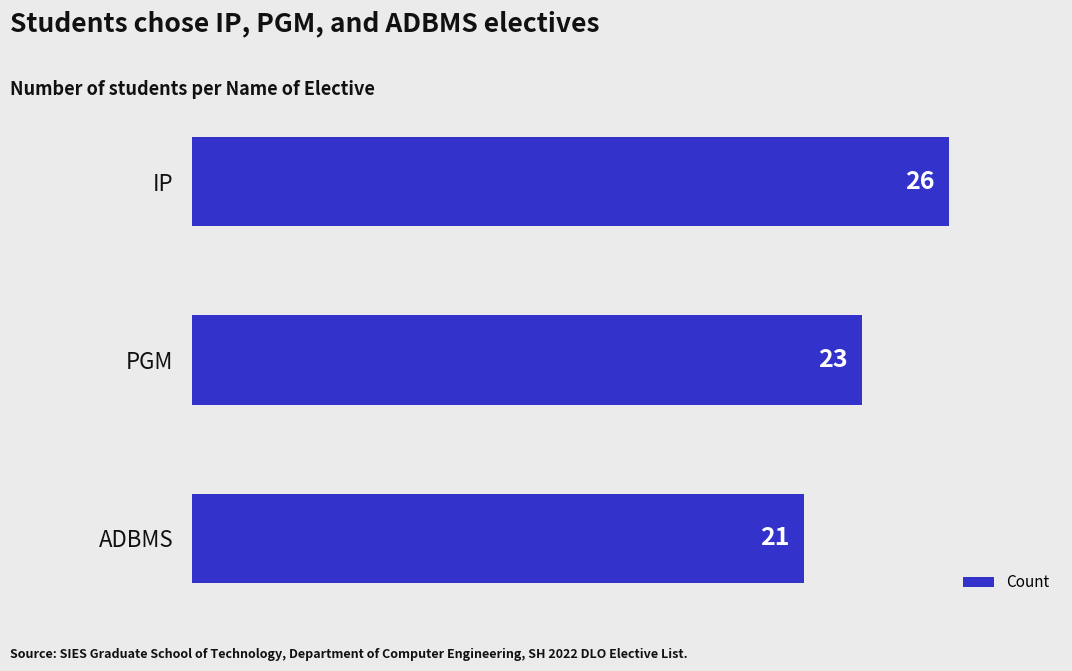

Approximately how many times larger is the value at IP compared to ADBMS?

1.2